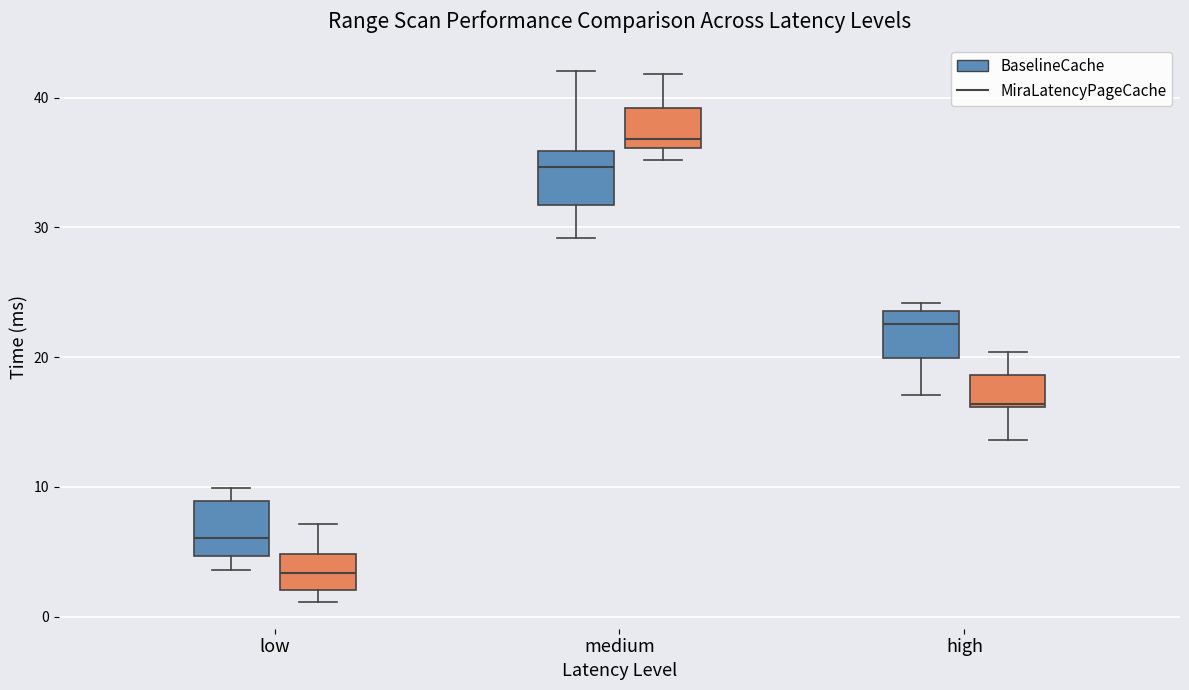

Reading left to right, read every box against the y-axis: the position of its median line, the range the box covers, and the ends of its whiskers. The values are not printed on the chart, so give them approximately, as read against the axis.

low (BaselineCache): median 6, box 5 to 9, whiskers 4 to 10
low (MiraLatencyPageCache): median 3, box 2 to 5, whiskers 1 to 7
medium (BaselineCache): median 35, box 32 to 36, whiskers 29 to 42
medium (MiraLatencyPageCache): median 37, box 36 to 39, whiskers 35 to 42
high (BaselineCache): median 23, box 20 to 24, whiskers 17 to 24 (just above the box's upper edge)
high (MiraLatencyPageCache): median 16, box 16 to 19, whiskers 14 to 20